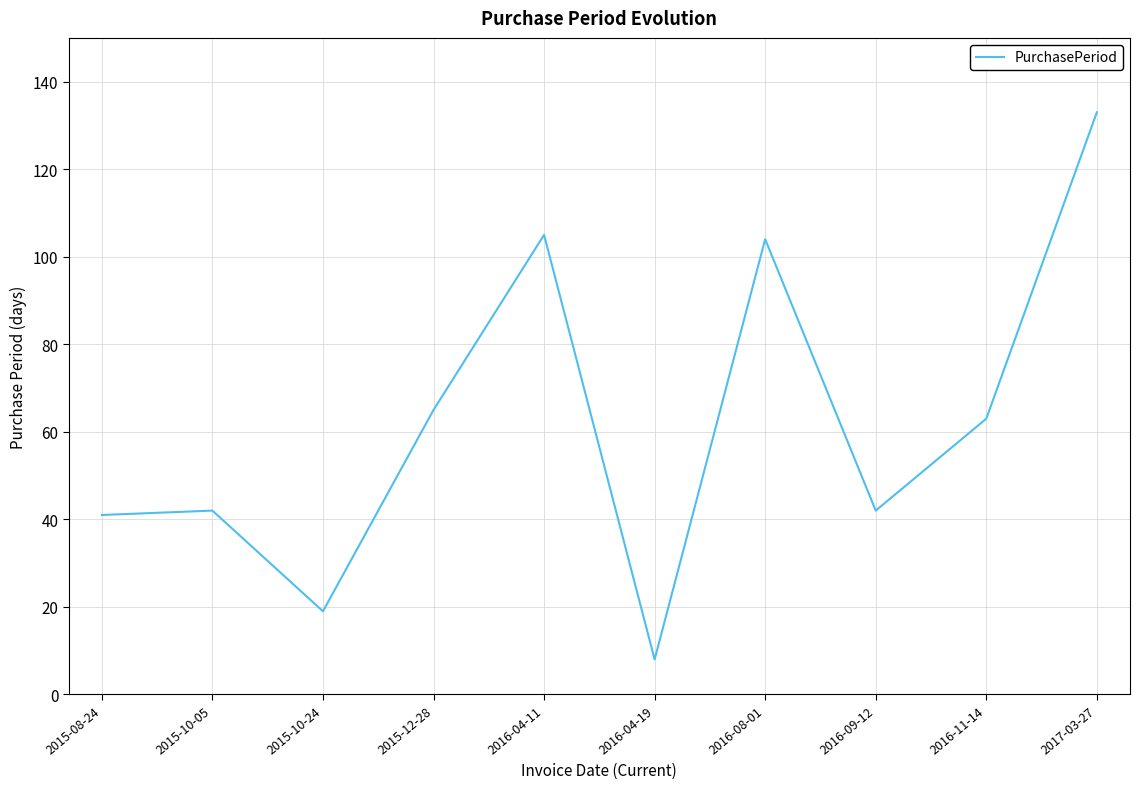

Does the chart have visible grid lines?

Yes